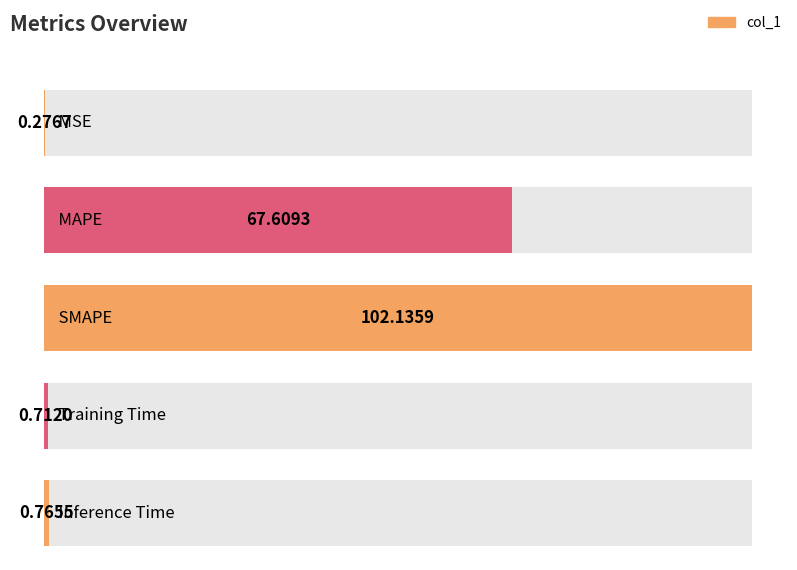

The chart shows a value of 102.1 at SMAPE. True or false?

True